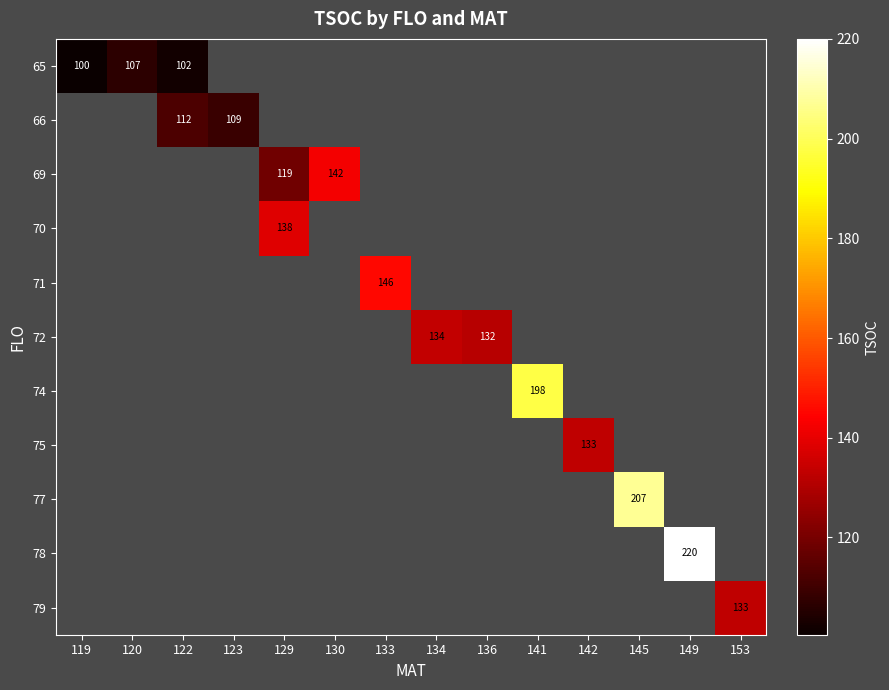

The value of 66 at 122 is 27.2. True or false?

False